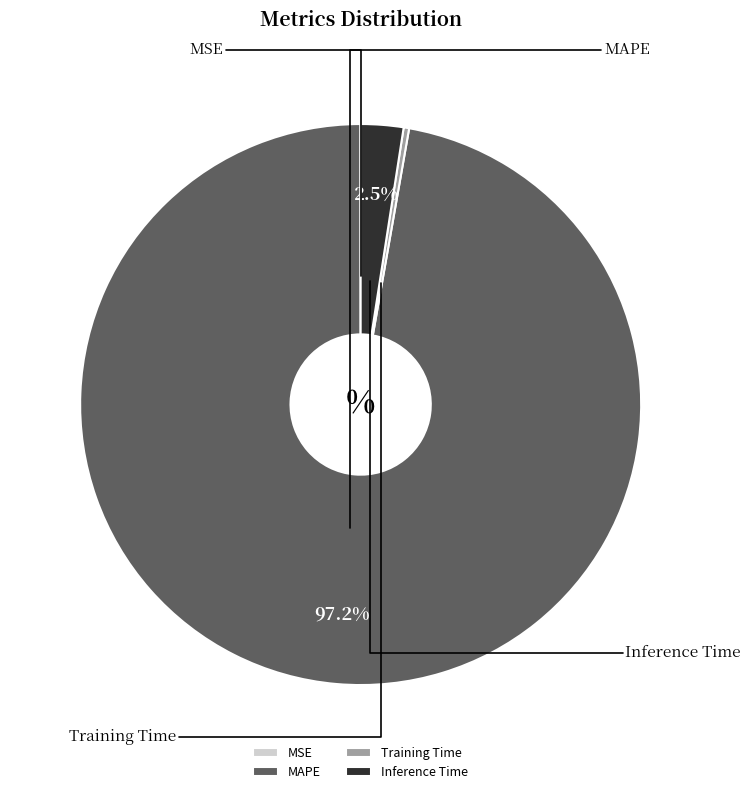

Which has a higher value, MSE or Training Time?

Training Time